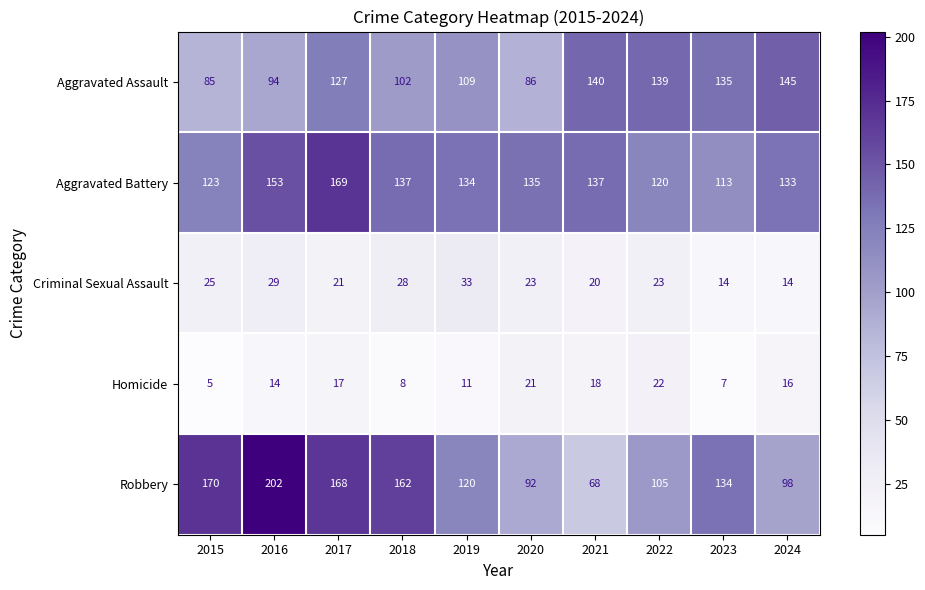

Rank the series by their maximum value, from highest to lowest.

Robbery, Aggravated Battery, Aggravated Assault, Criminal Sexual Assault, Homicide